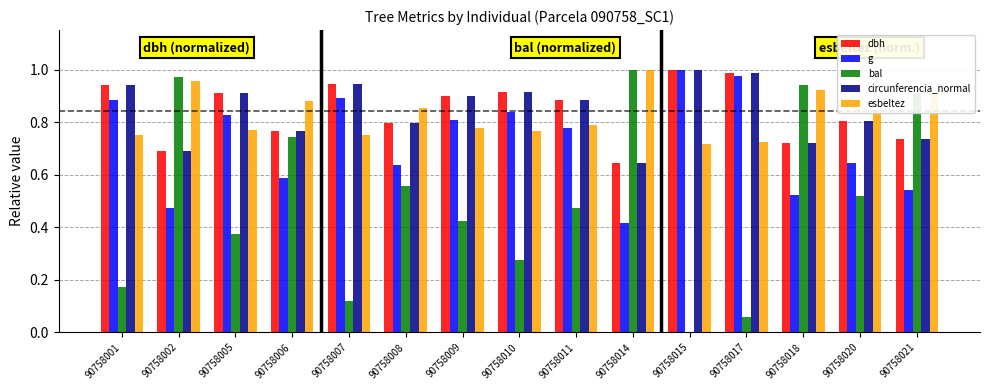

Is it true that circunferencia_normal equals 1.7 at 90758007?

False